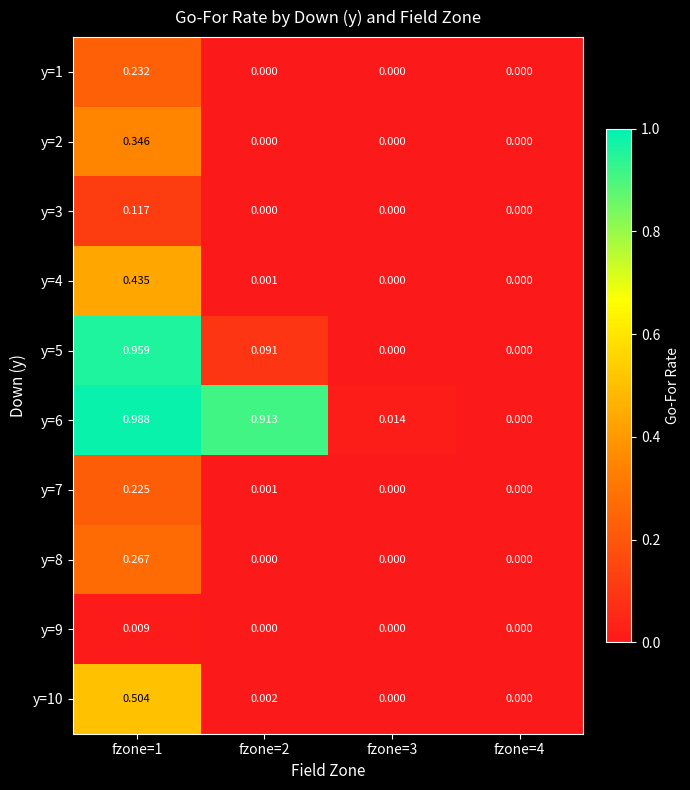

Reading left to right, what are all the values shown in this chart?

y=1: fzone=1=0.2	fzone=2=0.0	fzone=3=0.0	fzone=4=0.0
y=2: fzone=1=0.3	fzone=2=0.0	fzone=3=0.0	fzone=4=0.0
y=3: fzone=1=0.1	fzone=2=0.0	fzone=3=0.0	fzone=4=0.0
y=4: fzone=1=0.4	fzone=2=0.0	fzone=3=0.0	fzone=4=0.0
y=5: fzone=1=1.0	fzone=2=0.1	fzone=3=0.0	fzone=4=0.0
y=6: fzone=1=1.0	fzone=2=0.9	fzone=3=0.0	fzone=4=0.0
y=7: fzone=1=0.2	fzone=2=0.0	fzone=3=0.0	fzone=4=0.0
y=8: fzone=1=0.3	fzone=2=0.0	fzone=3=0.0	fzone=4=0.0
y=9: fzone=1=0.0	fzone=2=0.0	fzone=3=0.0	fzone=4=0.0
y=10: fzone=1=0.5	fzone=2=0.0	fzone=3=0.0	fzone=4=0.0